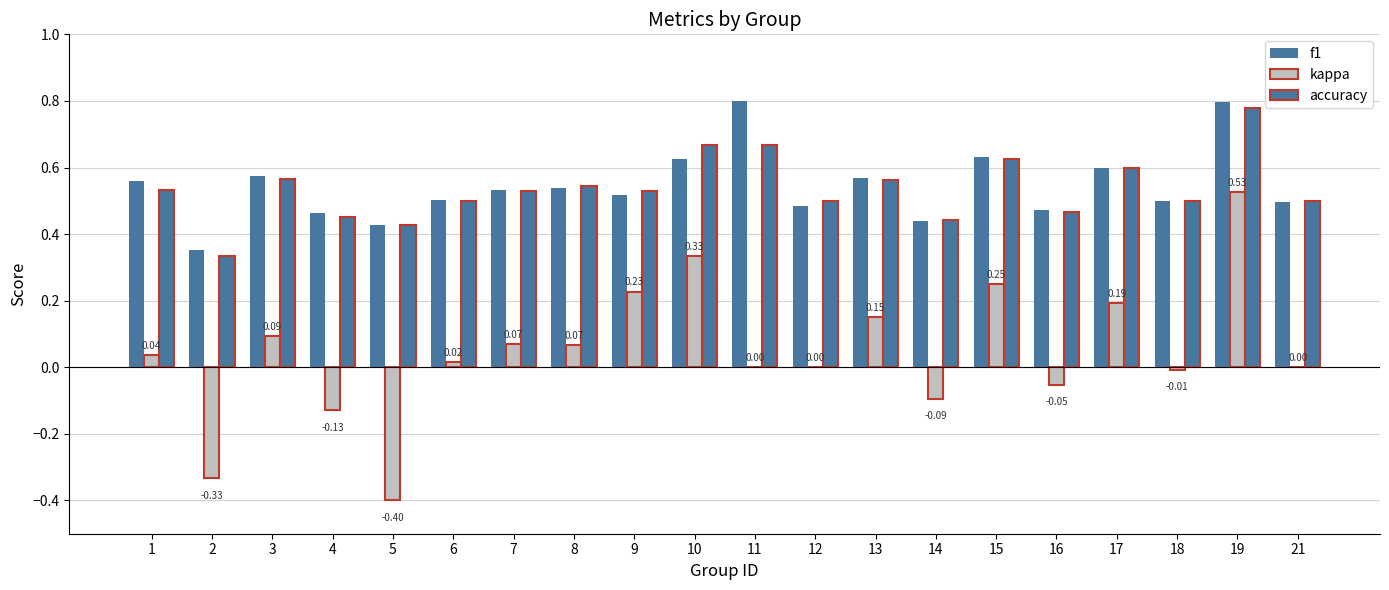

At which label is kappa closest to 0?

11